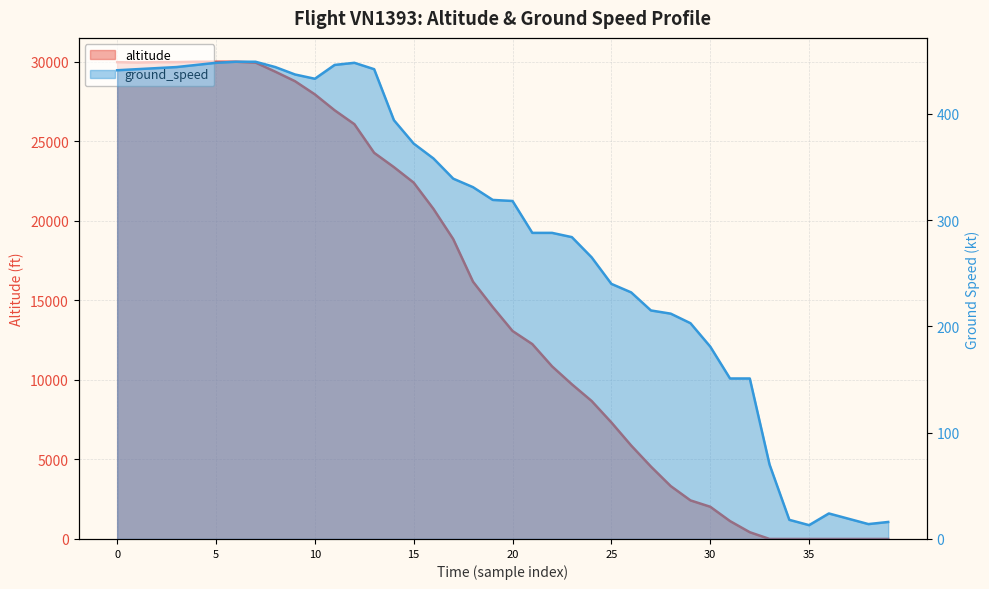

How many data points does each series have?

40